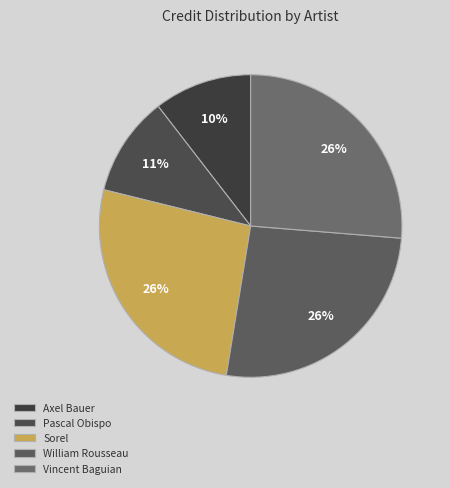

To the nearest percent, what is the average slice percentage?

20%